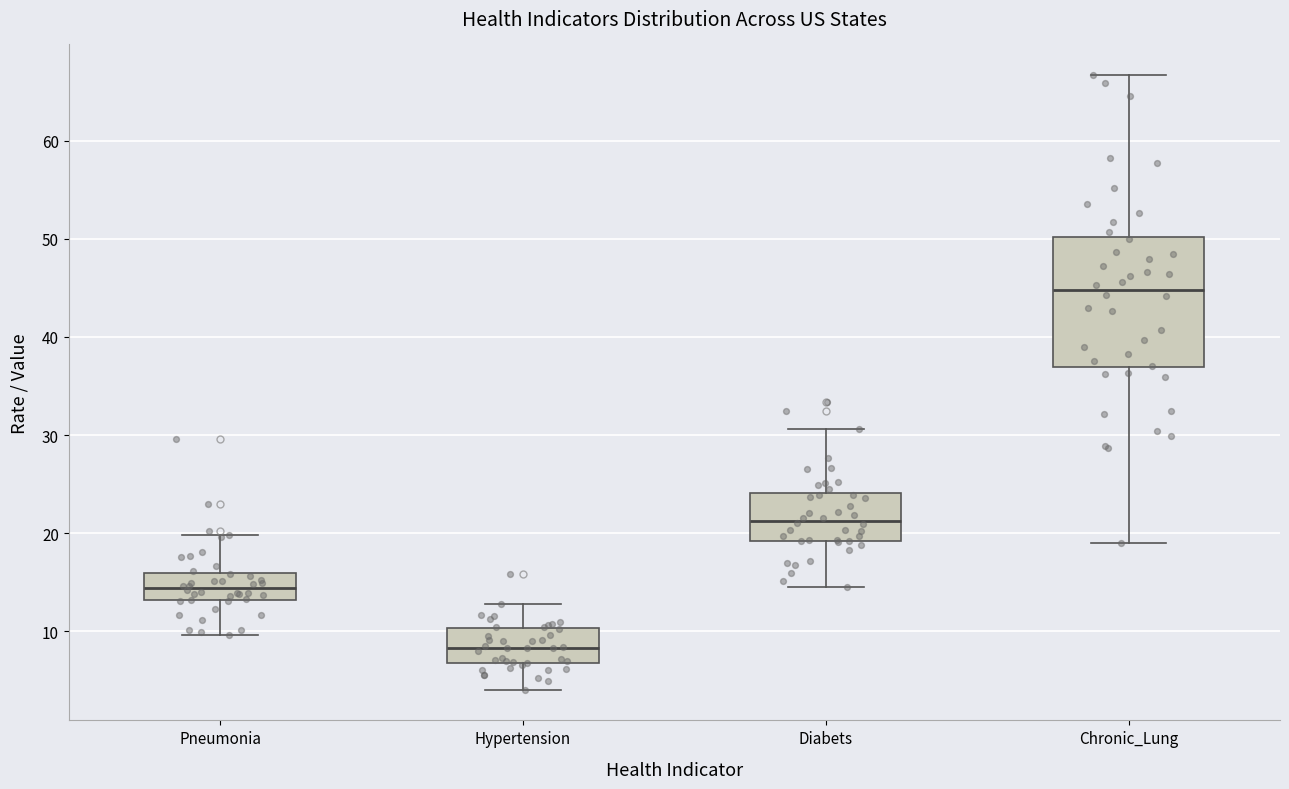

Which box's median line is the highest?

Chronic_Lung